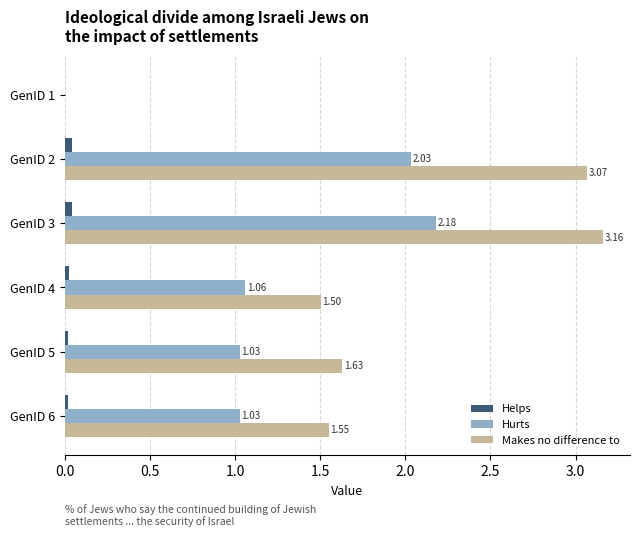

What is the sum of all Makes no difference to values?

10.9